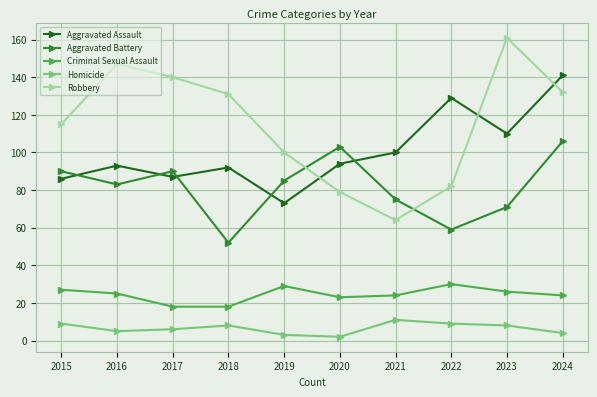

Rank the series by their maximum value, from lowest to highest.

Homicide, Criminal Sexual Assault, Aggravated Battery, Aggravated Assault, Robbery